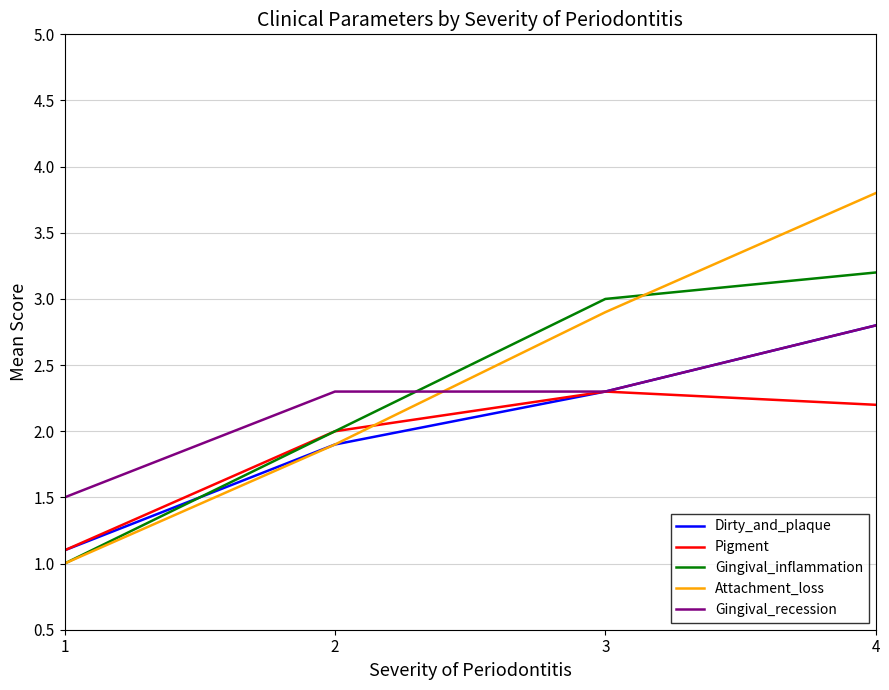

What is the sum of all Attachment_loss values?

9.6